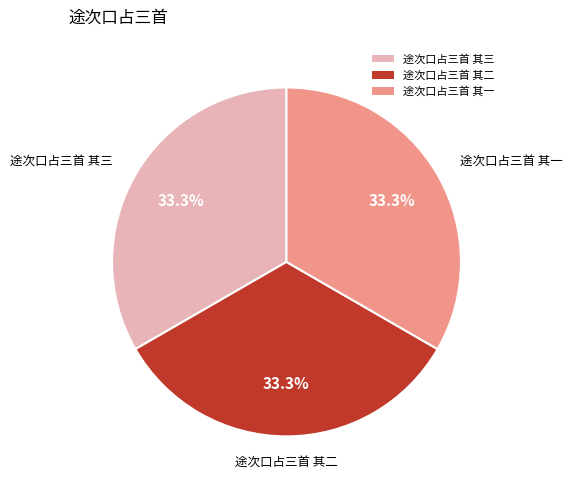

How many segments does this pie chart have?

3